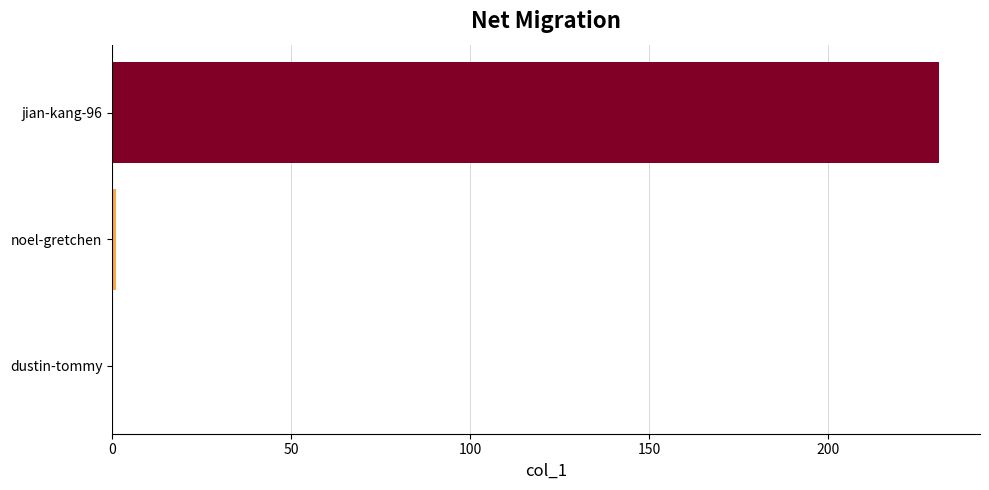

Reading bottom to top, extract all data points from this chart.

dustin-tommy=0	noel-gretchen=1	jian-kang-96=231